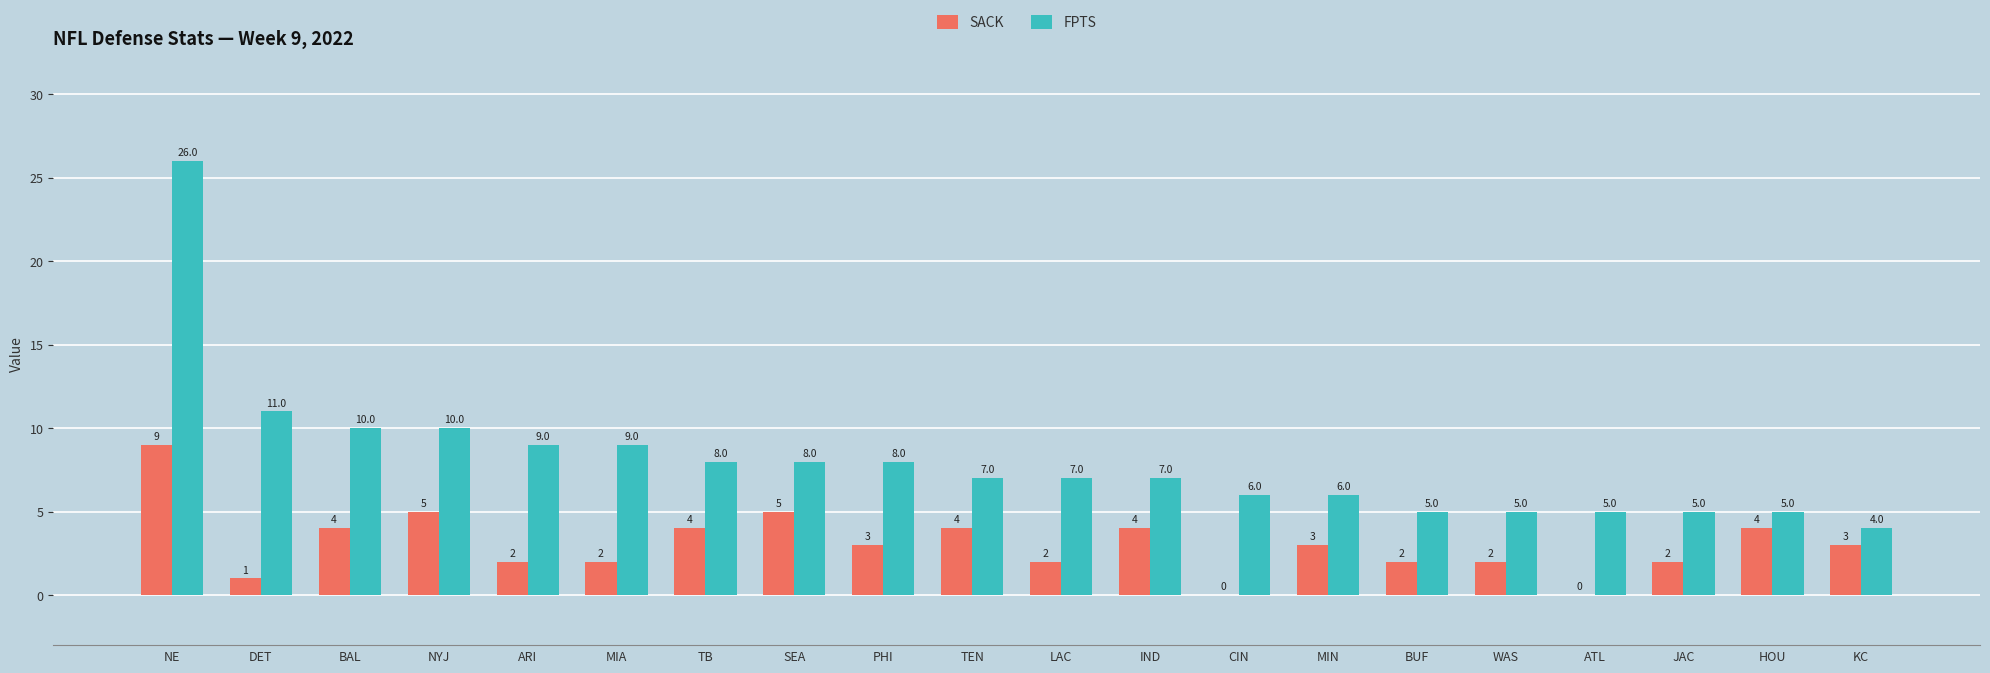

How many series are shown in this chart?

2